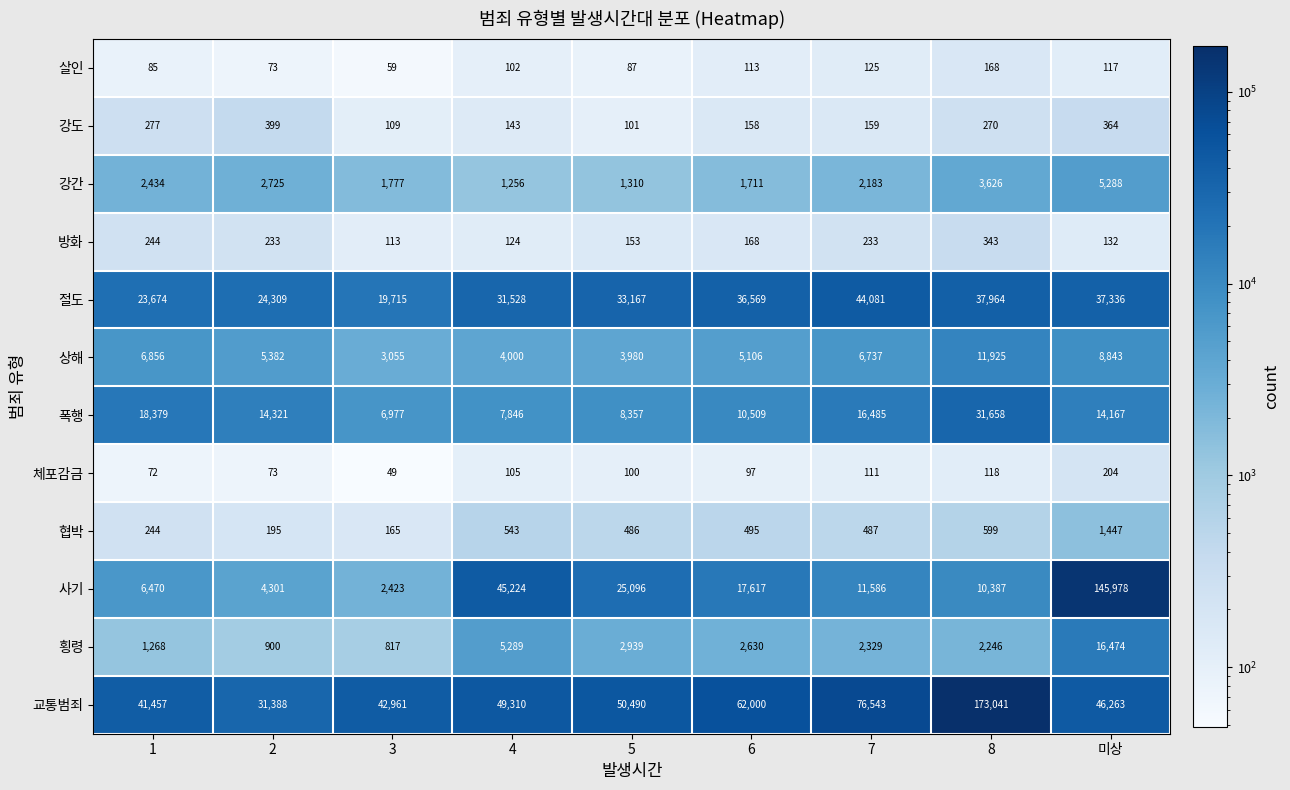

What is the spread (max minus min) of values at 4?

49208